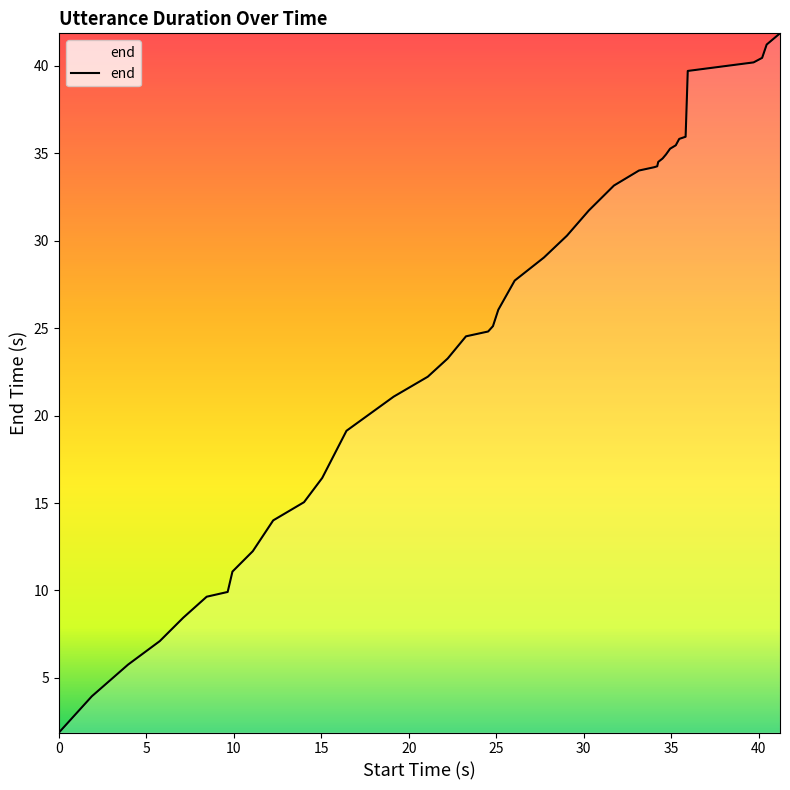

What is the maximum value shown in the chart?

41.9